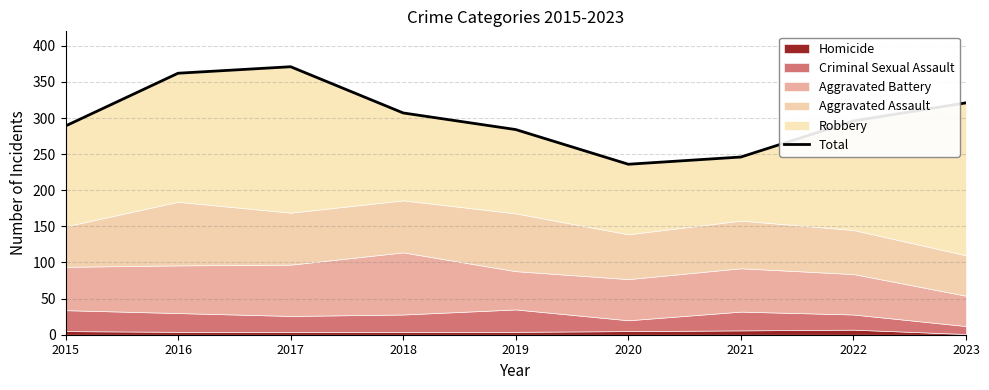

List the labels in order of value, largest first.

2017, 2016, 2023, 2018, 2022, 2015, 2019, 2021, 2020